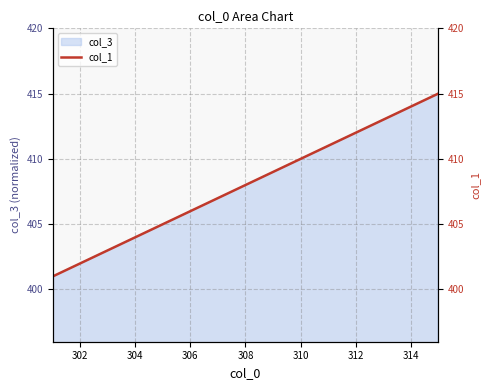

The value of col_3 at 302 is 402. True or false?

True